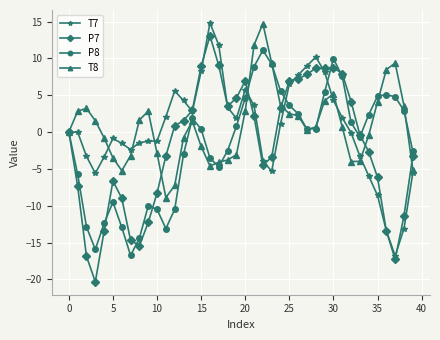

Is this an area chart (filled region under the line)?

No